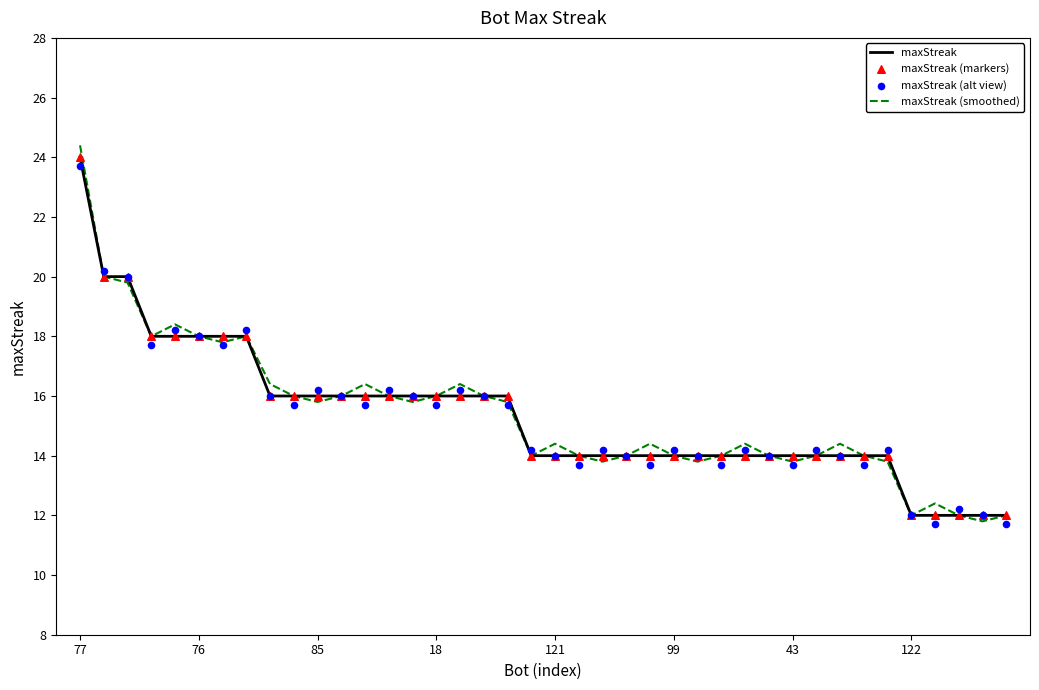

At how many categories does at least one series exceed 23?

1